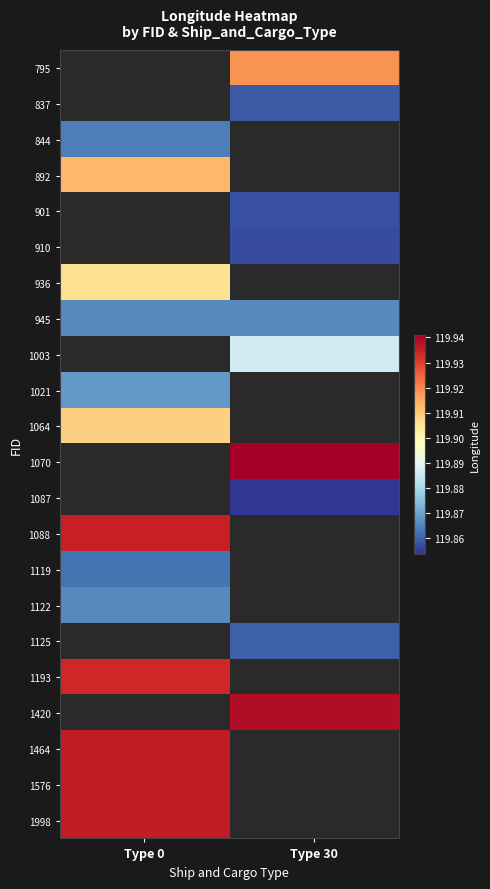

At which category does the chart reach its peak across all series?

Type 30